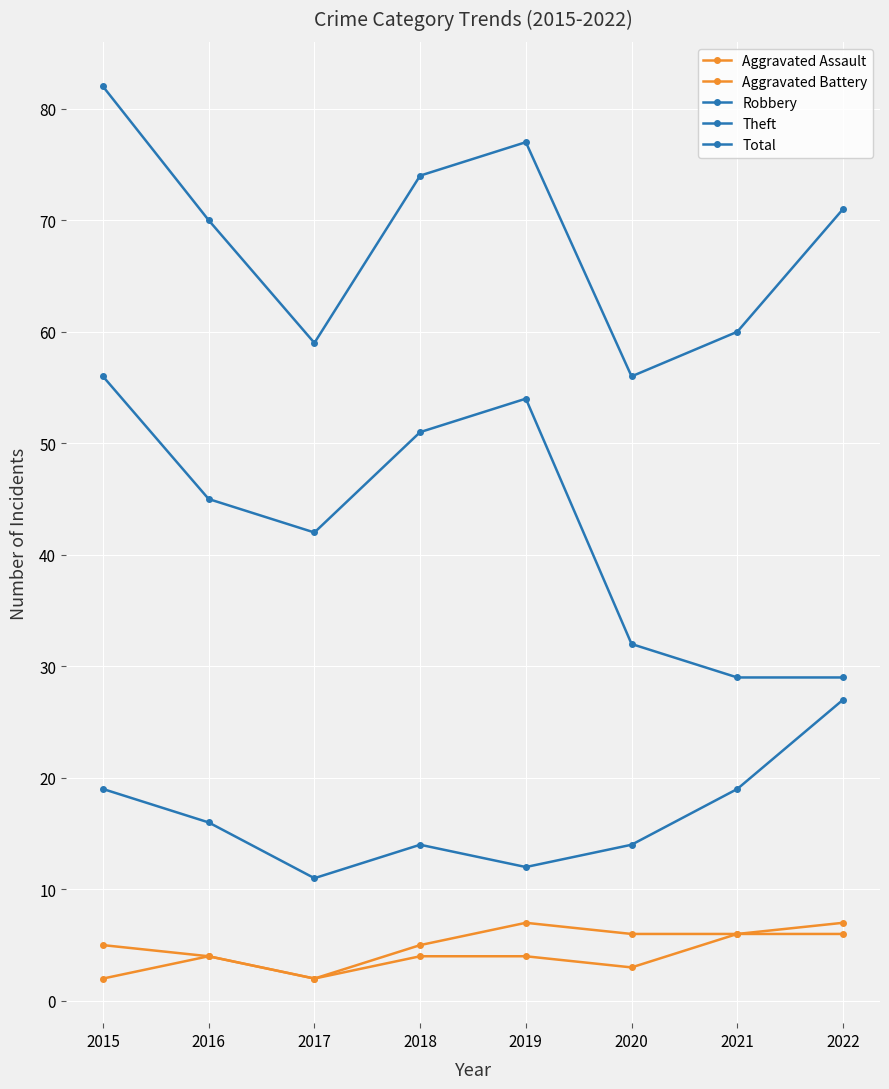

How many values in the Total series are below 71?

4